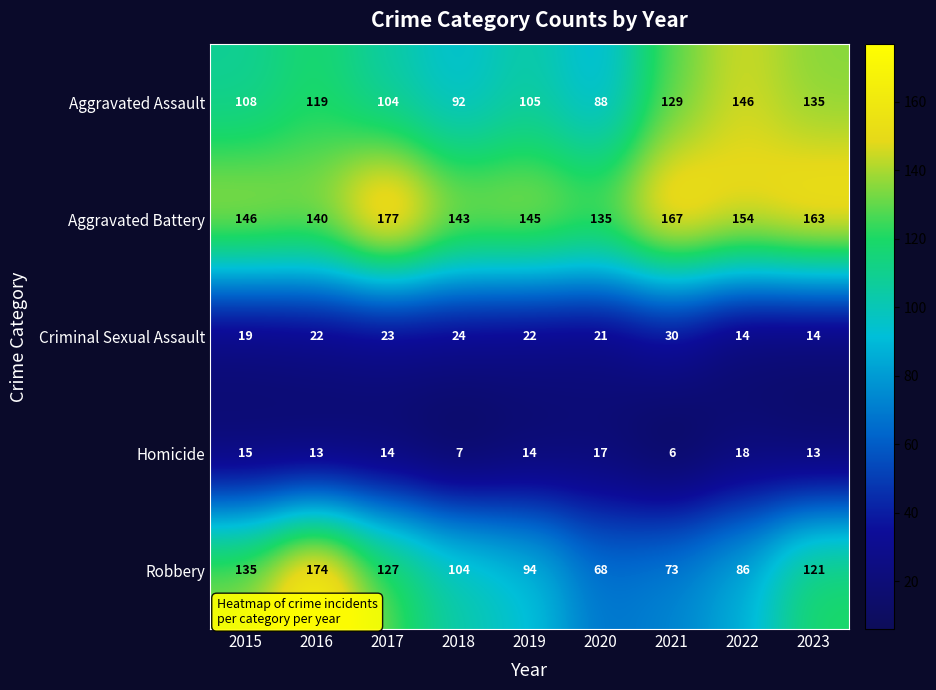

Is it true that Aggravated Assault equals 135 at 2023?

True